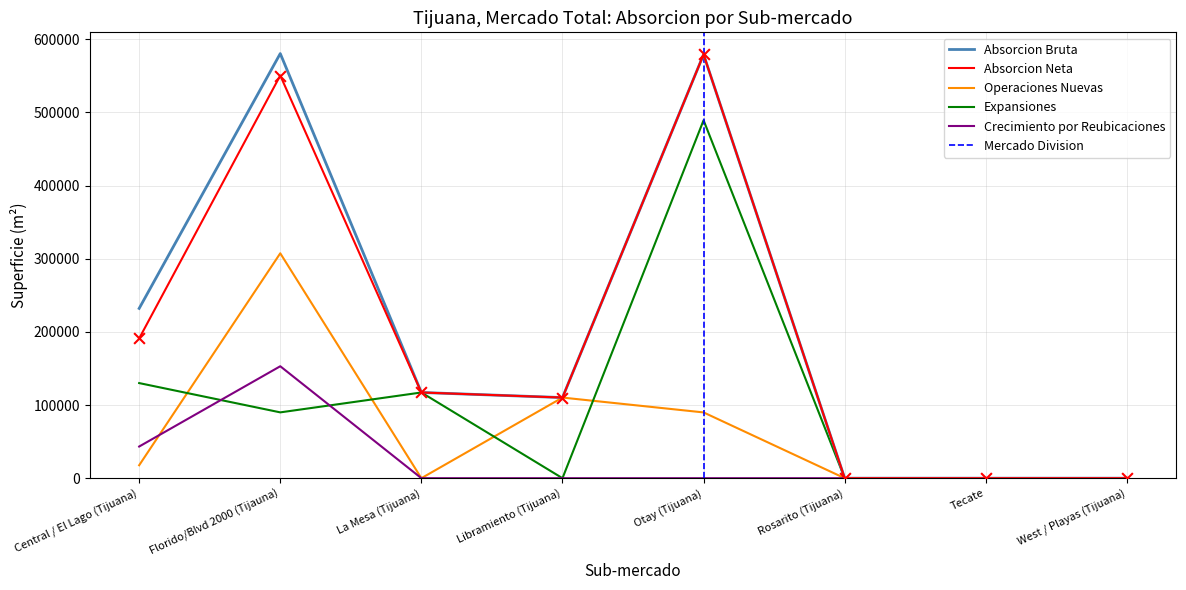

Which series reaches the minimum Y coordinate?

Absorcion Bruta